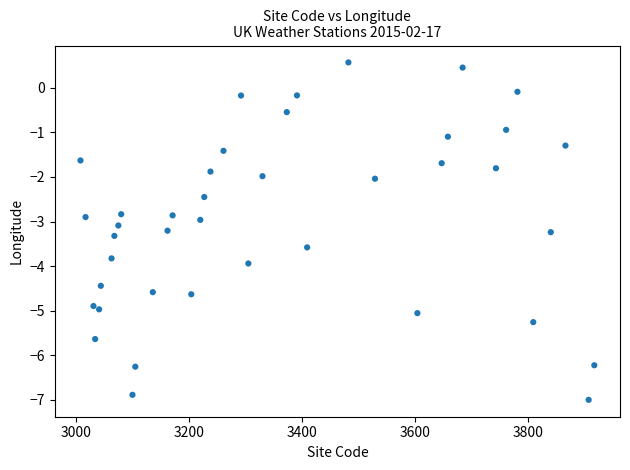

What is the range of Y values (max minus min)?

7.6